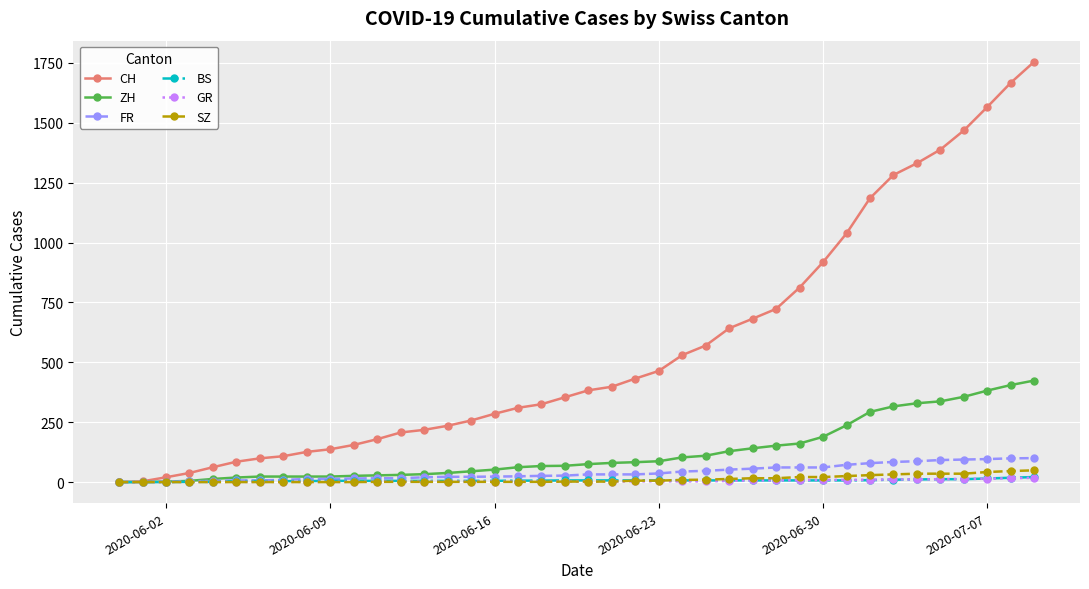

Which series has the largest total across all categories?

CH